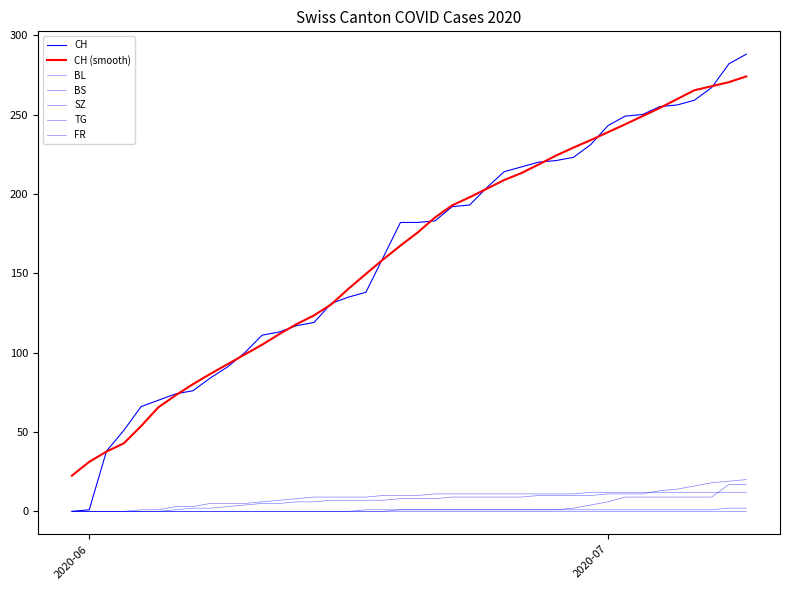

How many lines are shown in the chart?

7